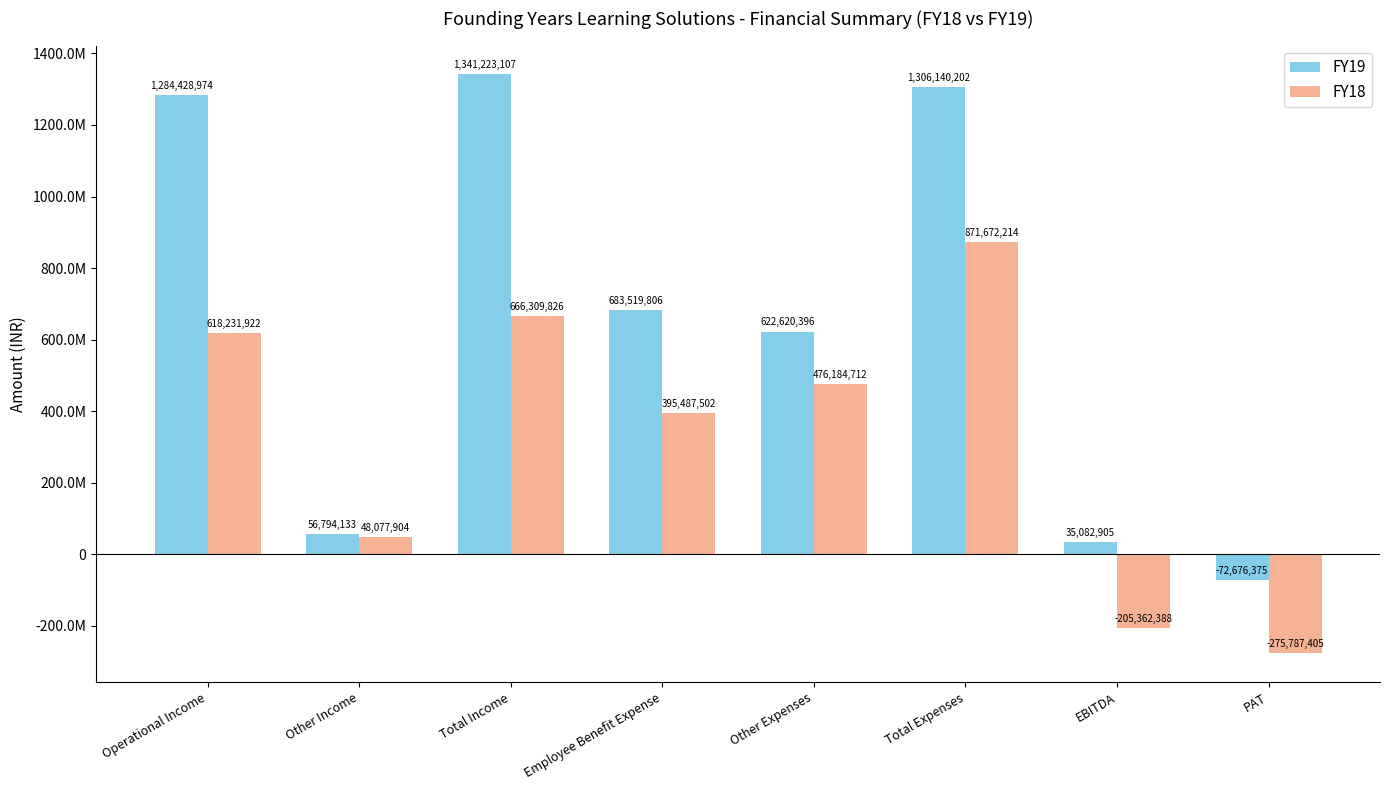

Rank the series by their average value, from lowest to highest.

FY18, FY19